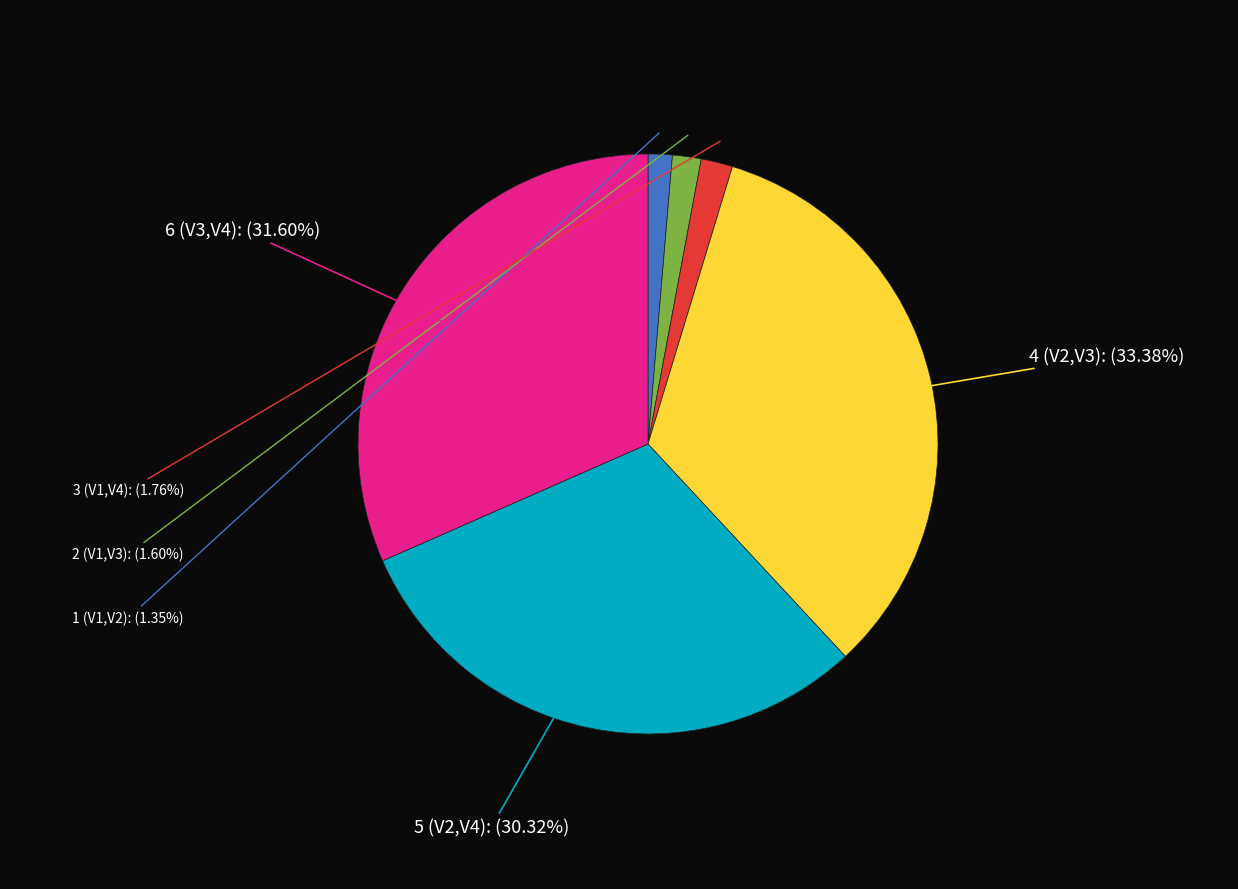

To the nearest percent, what portion does 2 (V1,V3) represent?

2%